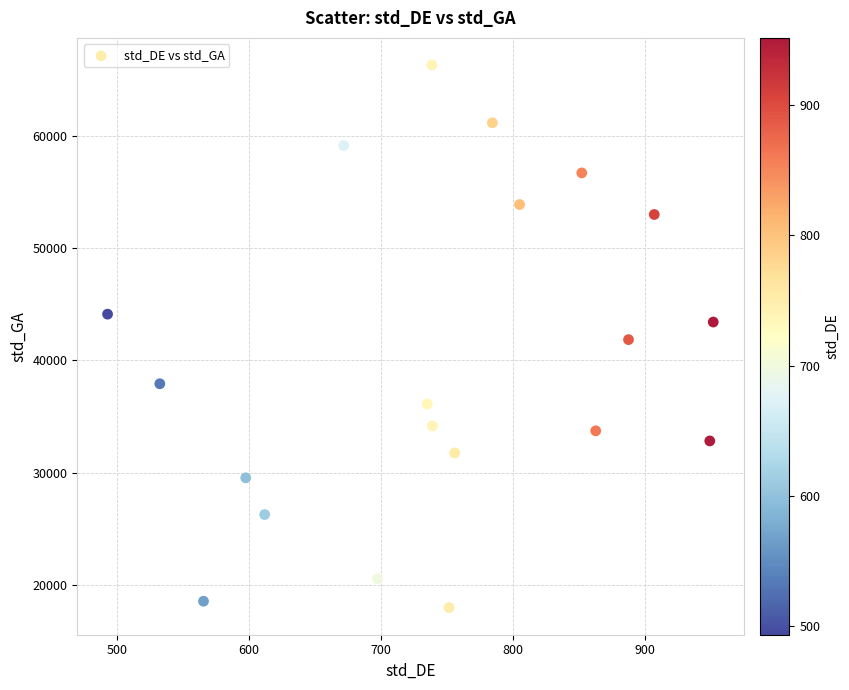

What is the range of Y values (max minus min)?

48291.1